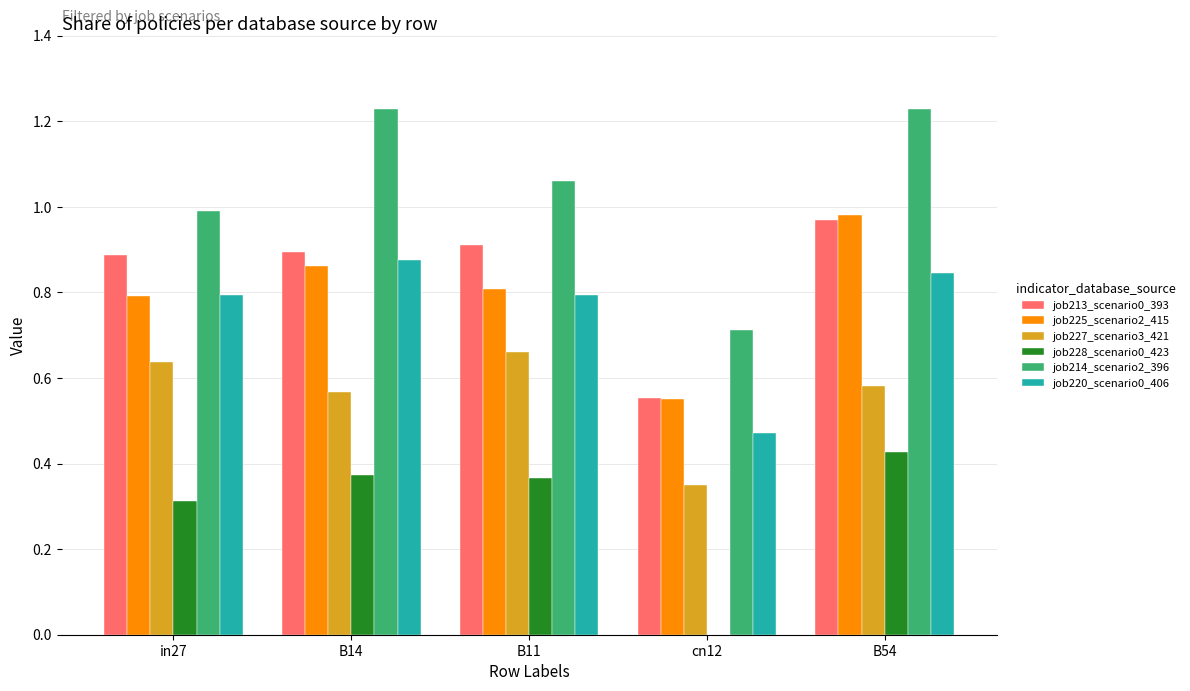

What is the sum of all job213_scenario0_393 values?

4.2